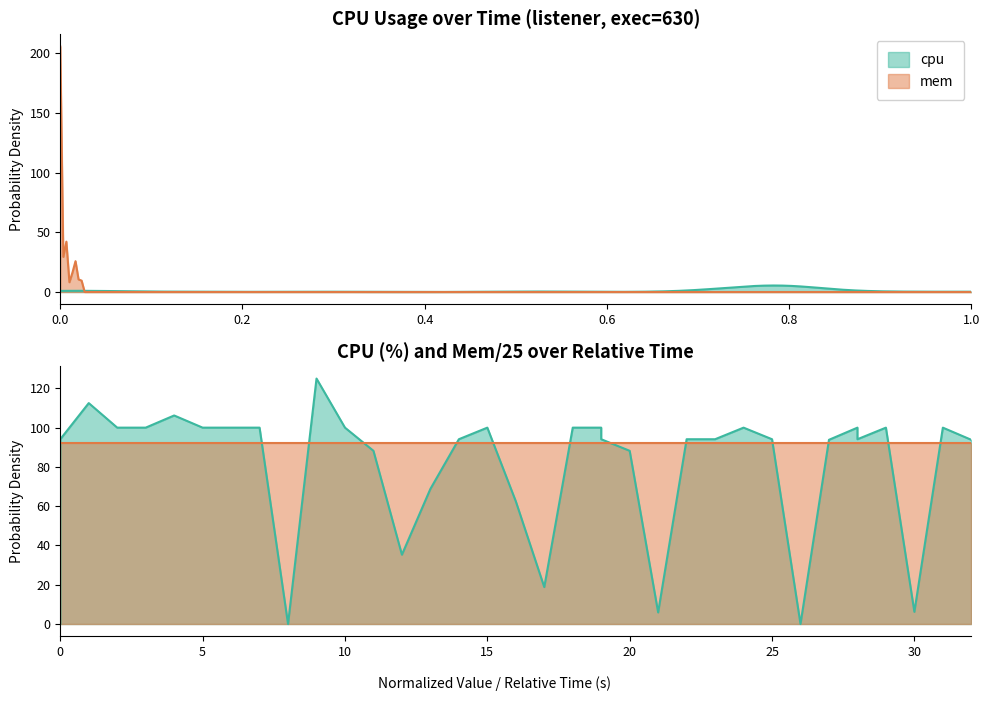

The chart shows a value of 47.0 at 38. True or false?

False